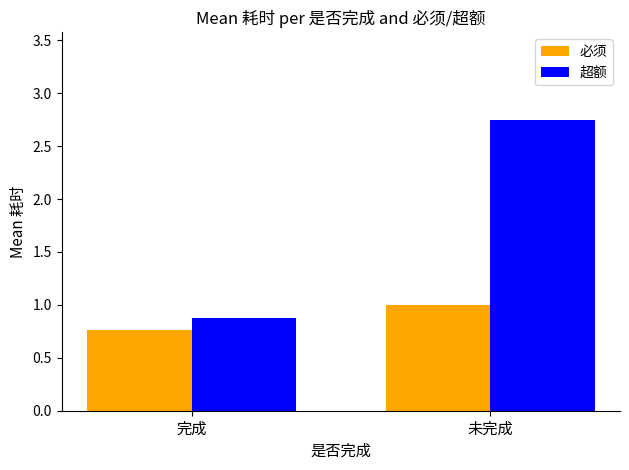

Which category has the highest value across all series?

未完成